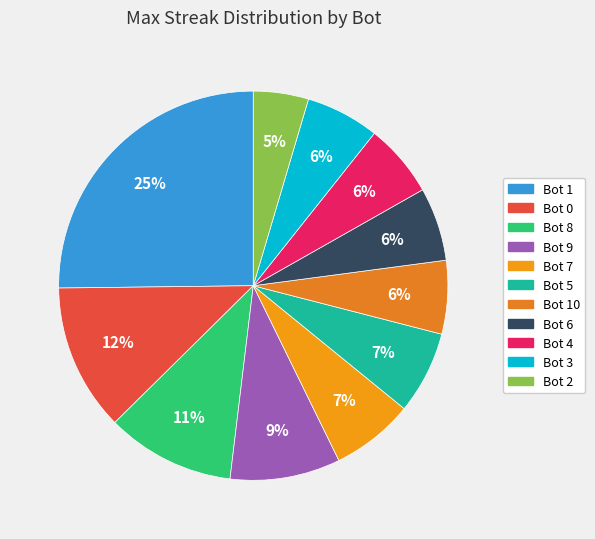

To the nearest percent, what portion does Bot 10 represent?

6%